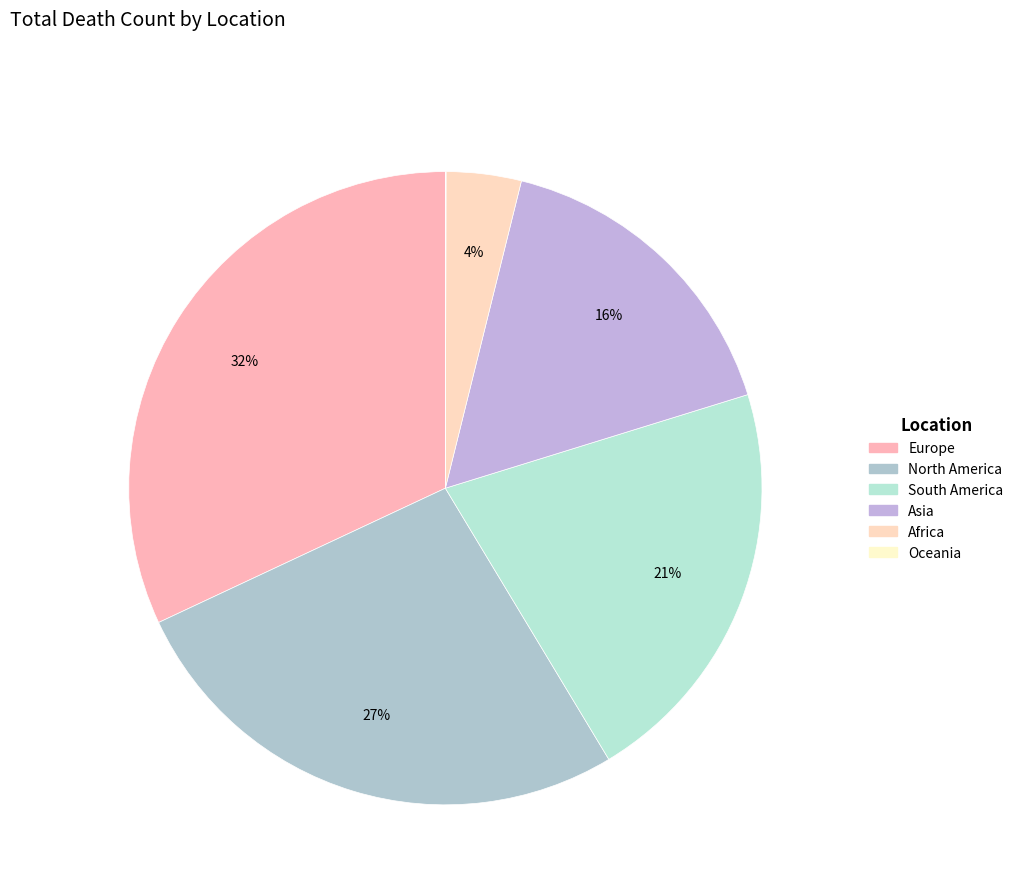

Which slice is the largest?

Europe